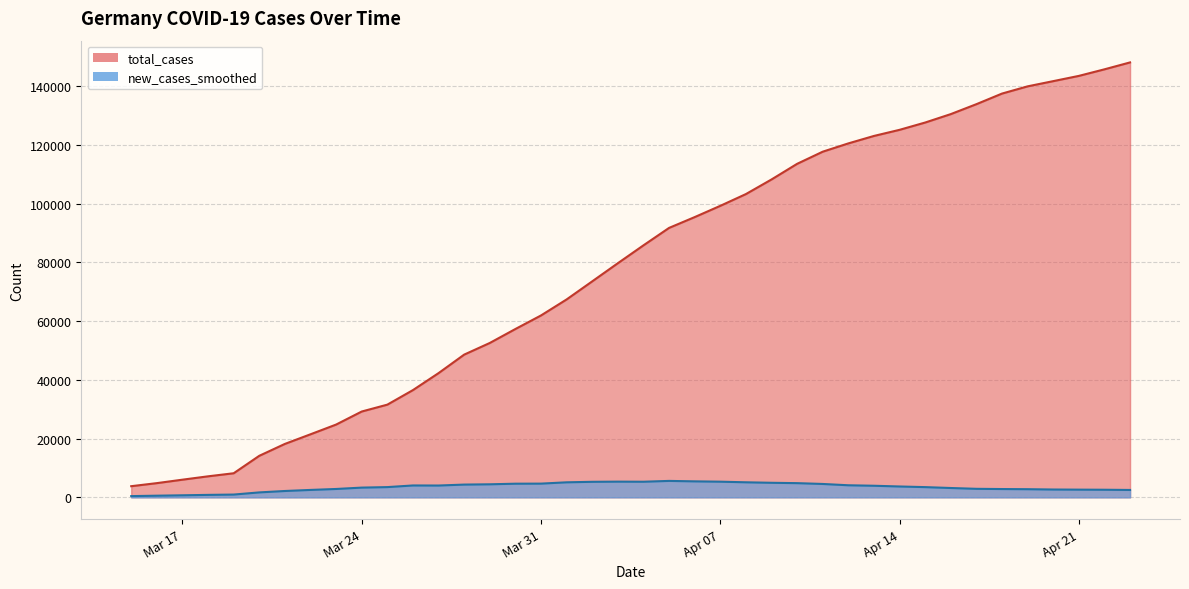

Does the chart display data point markers on the line(s)?

No